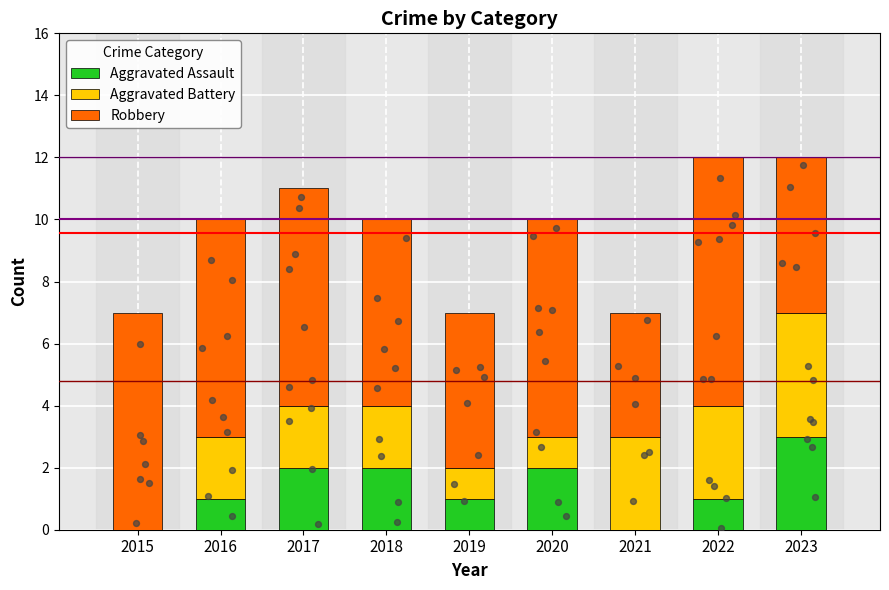

At which category is the sum across all series the highest?

2022